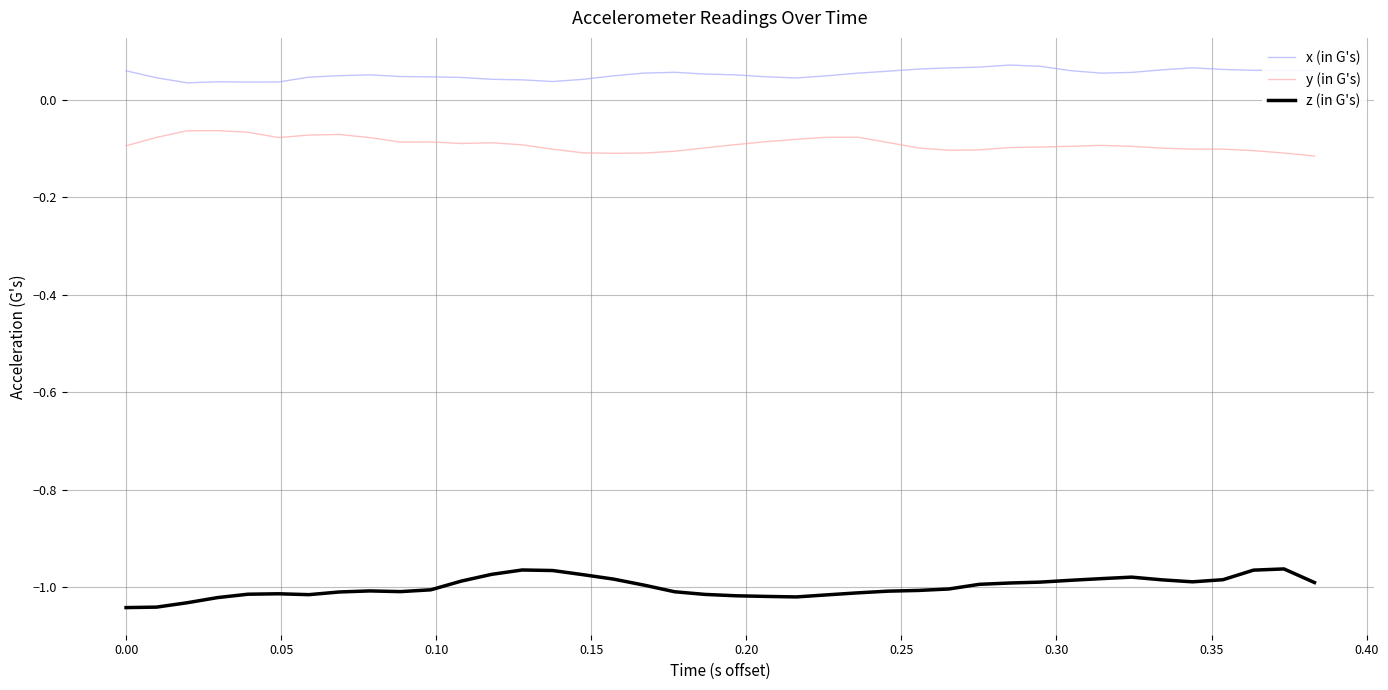

List the series in order of their peak value, highest first.

x (in G's), y (in G's), z (in G's)